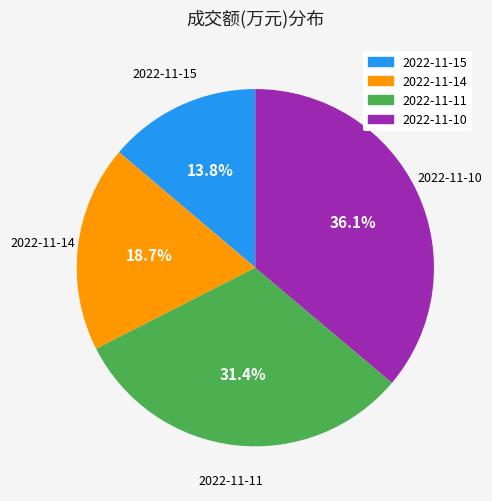

What percentage do 2022-11-10 and 2022-11-11 together represent?

67.5%